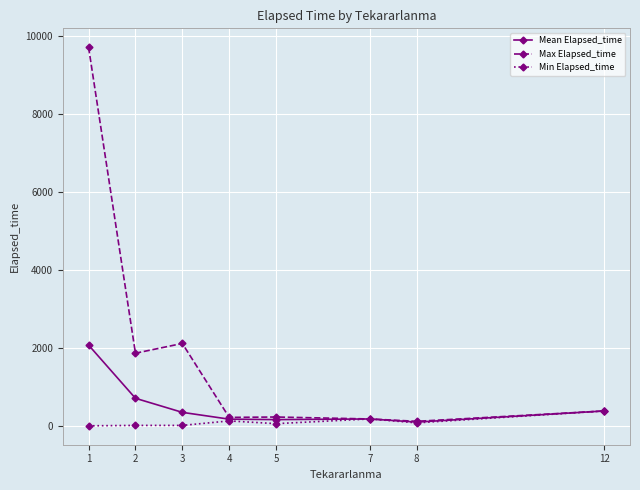

Which series changed the most between 1 and 2?

Max Elapsed_time